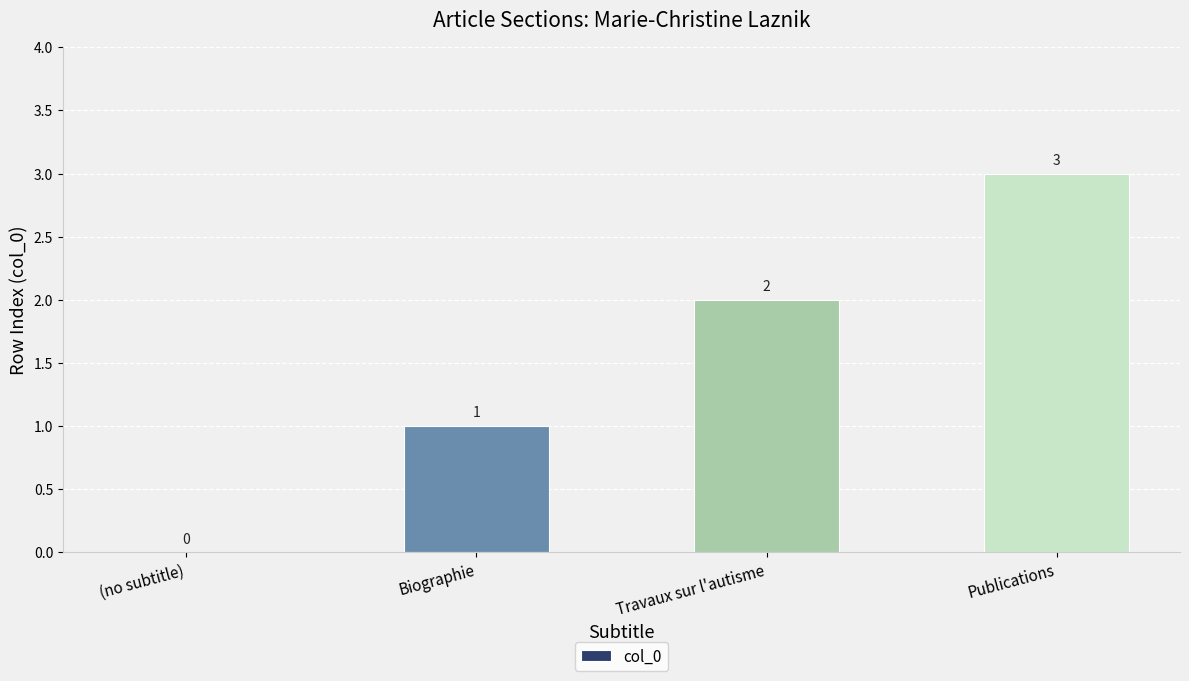

Where is the data nearest to the value 1?

Biographie